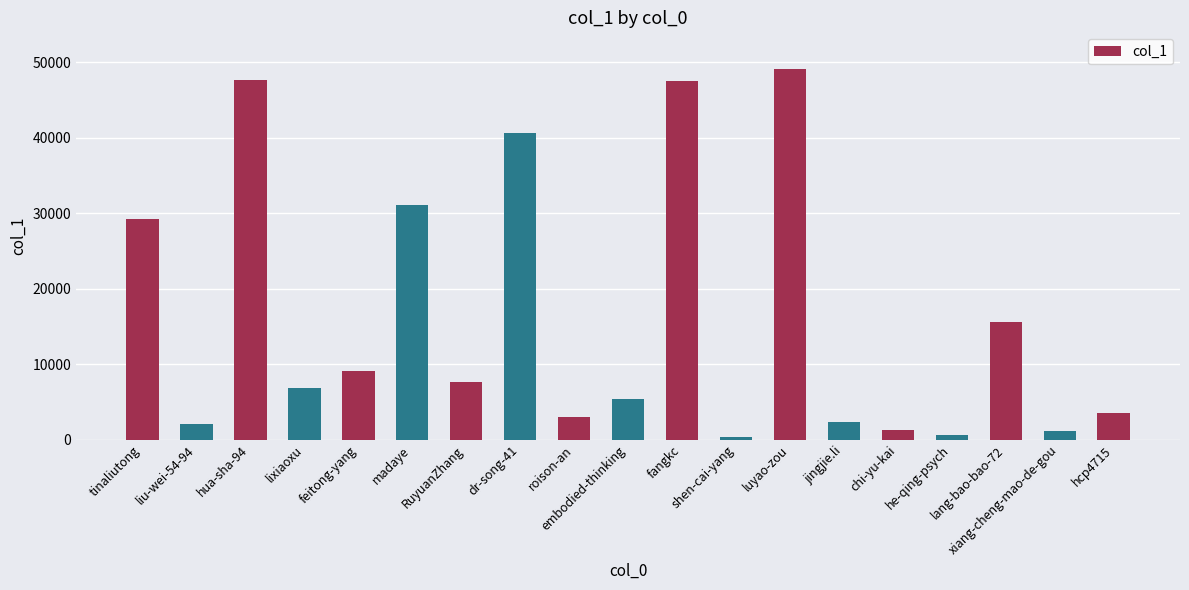

What is the greatest value displayed?

49061